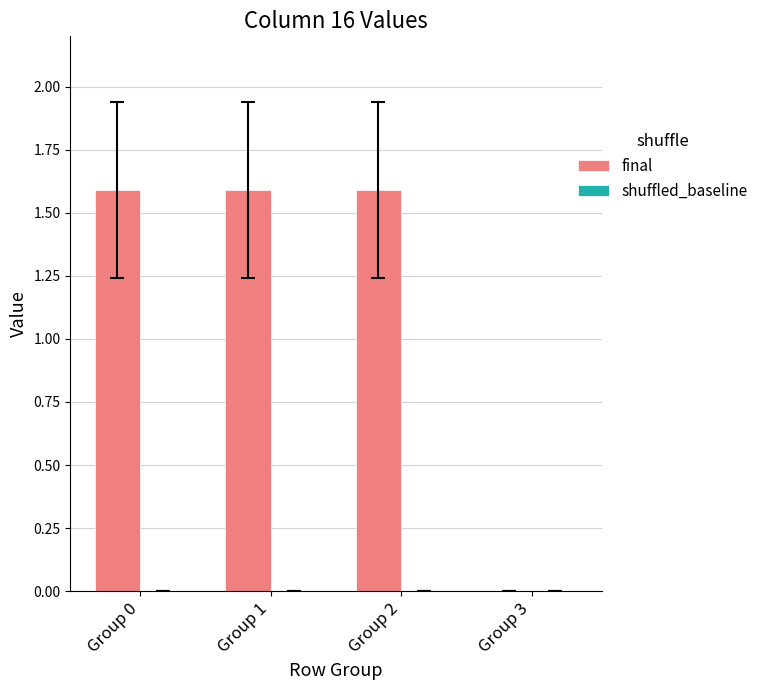

The value at Group 0 is 1.6. True or false?

True